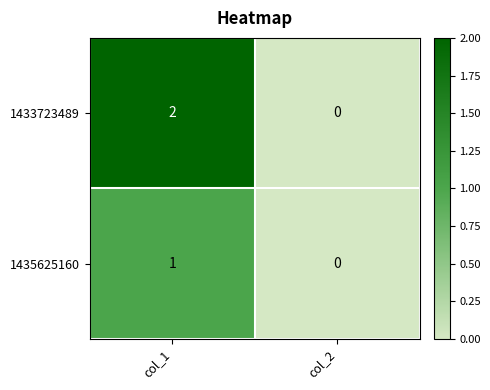

At which category does the chart reach its minimum across all series?

col_2